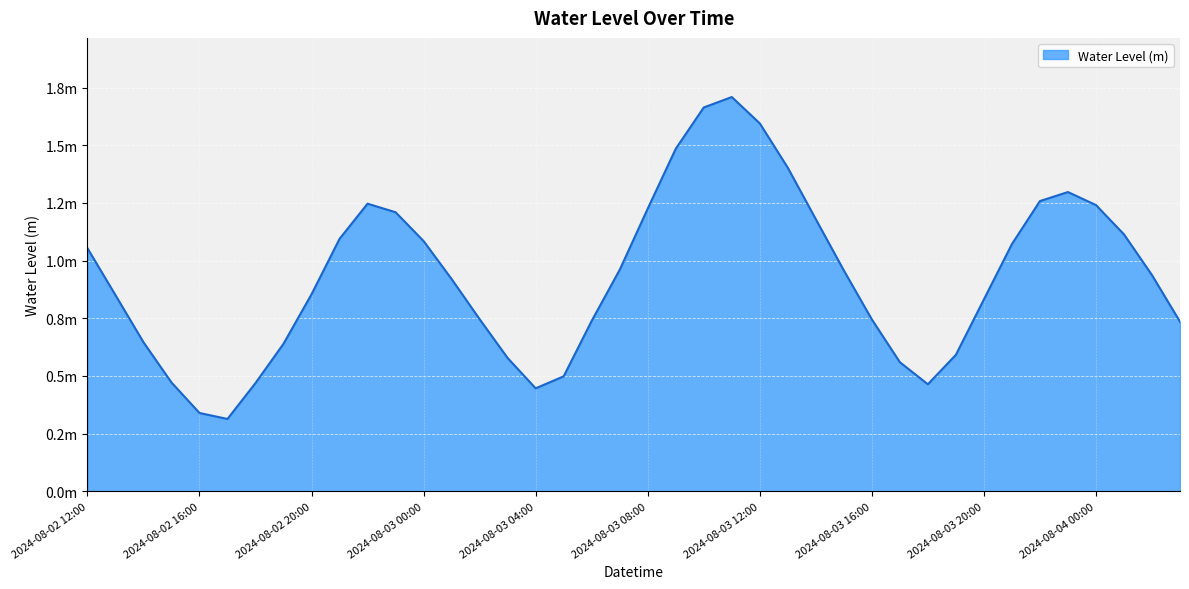

What is the smallest value displayed?

0.3